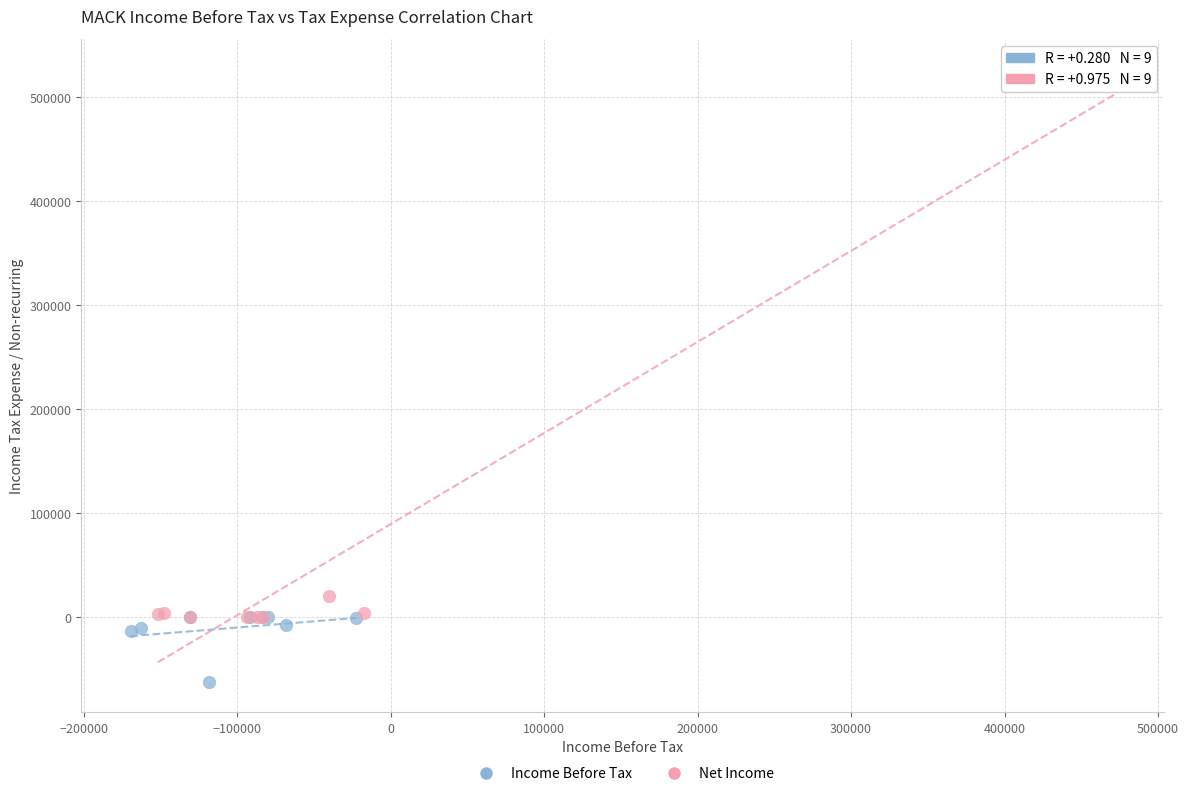

Which series has the widest spread of Y values?

Net Income